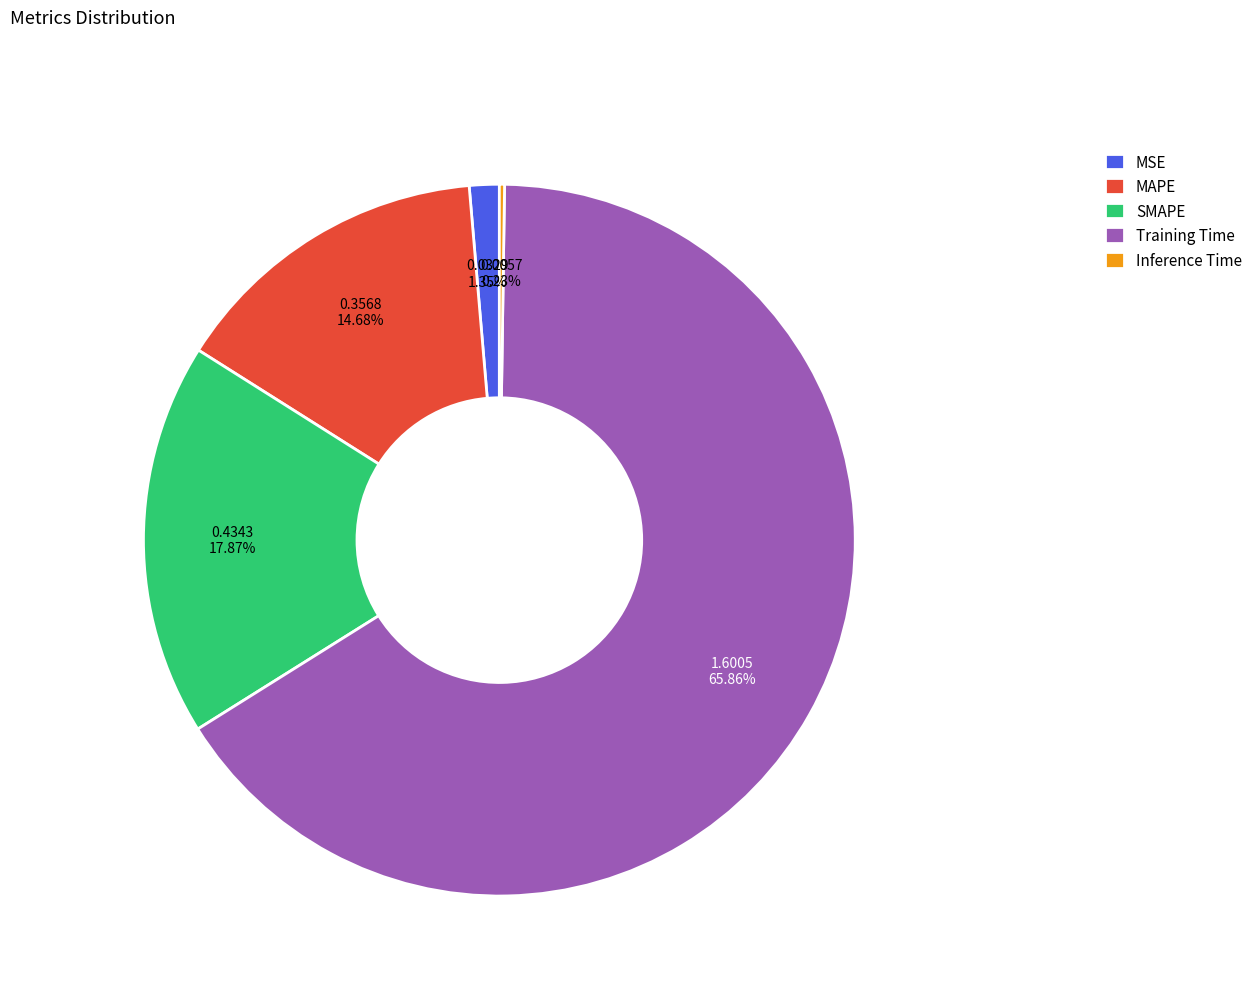

Which slice is the largest?

Training Time